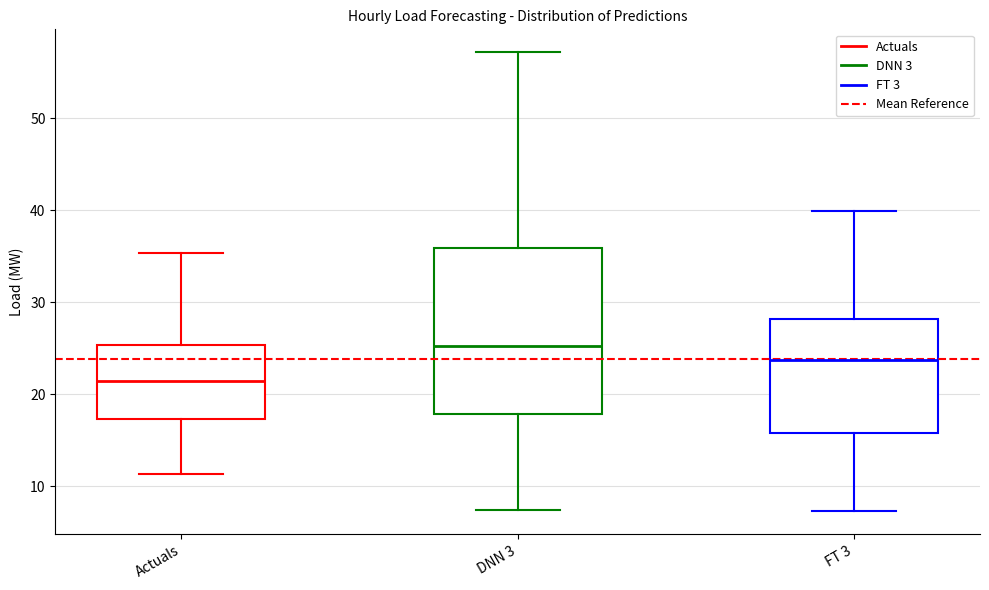

Which box has the lowest median line?

Actuals